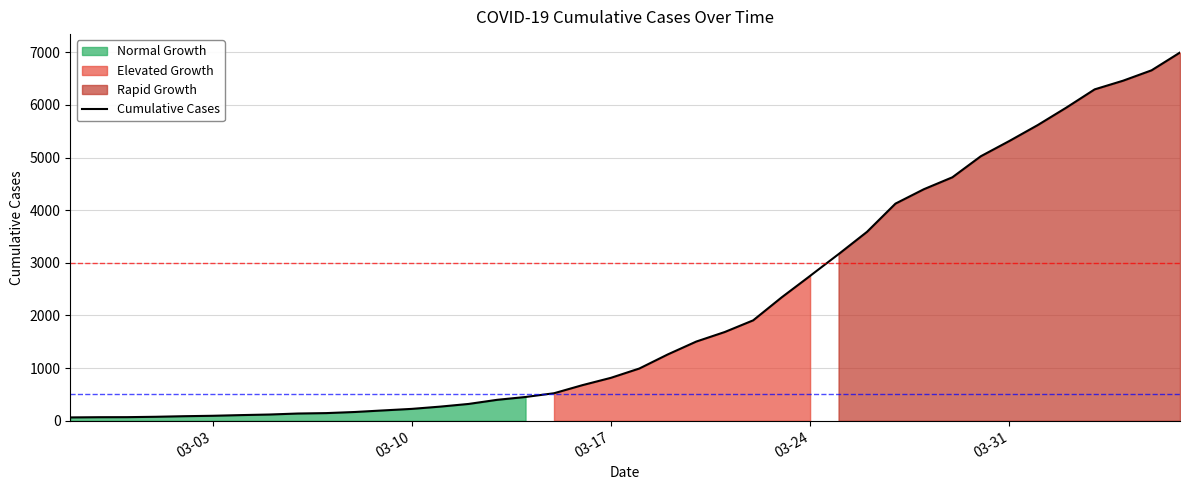

What is the maximum value for Cumulative Cases?

6995